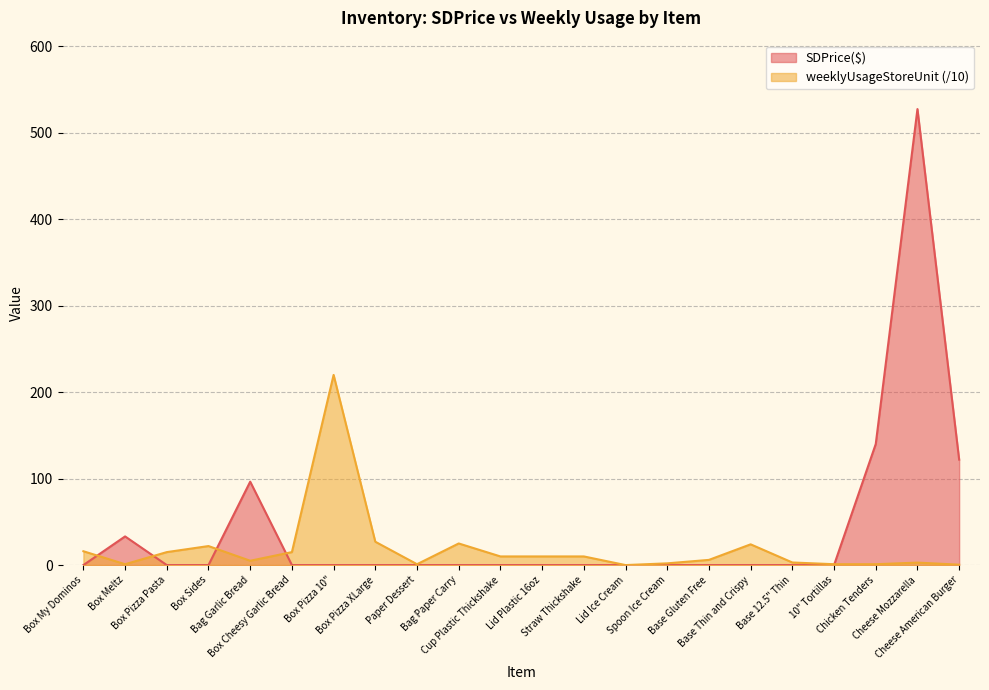

What is the difference between the highest and lowest values at Base Gluten Free?

6.0